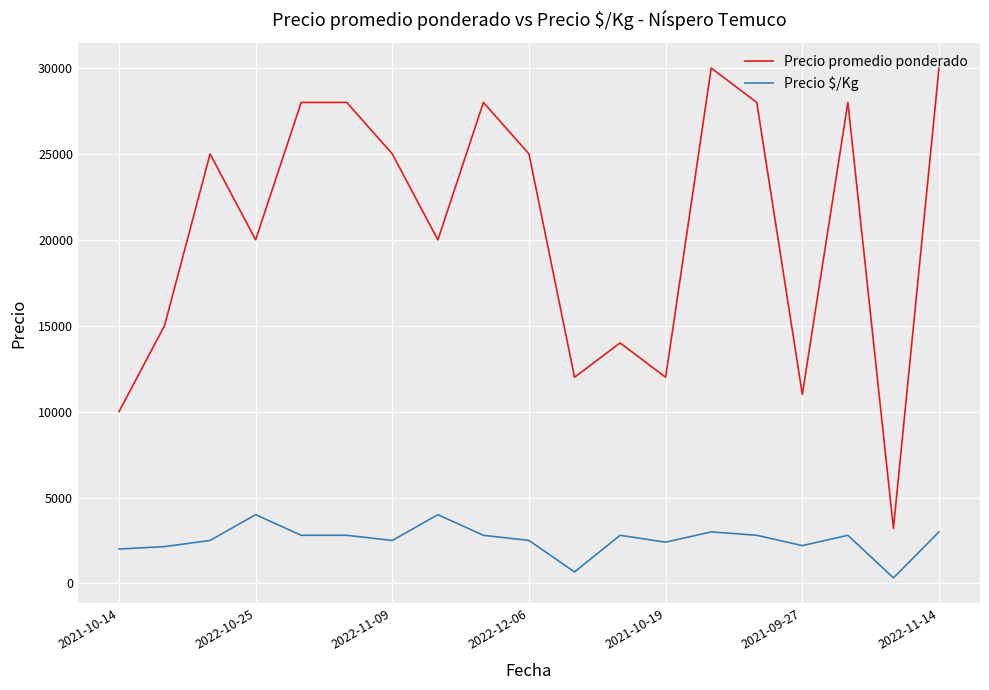

Which series has the widest spread of values?

Precio promedio ponderado